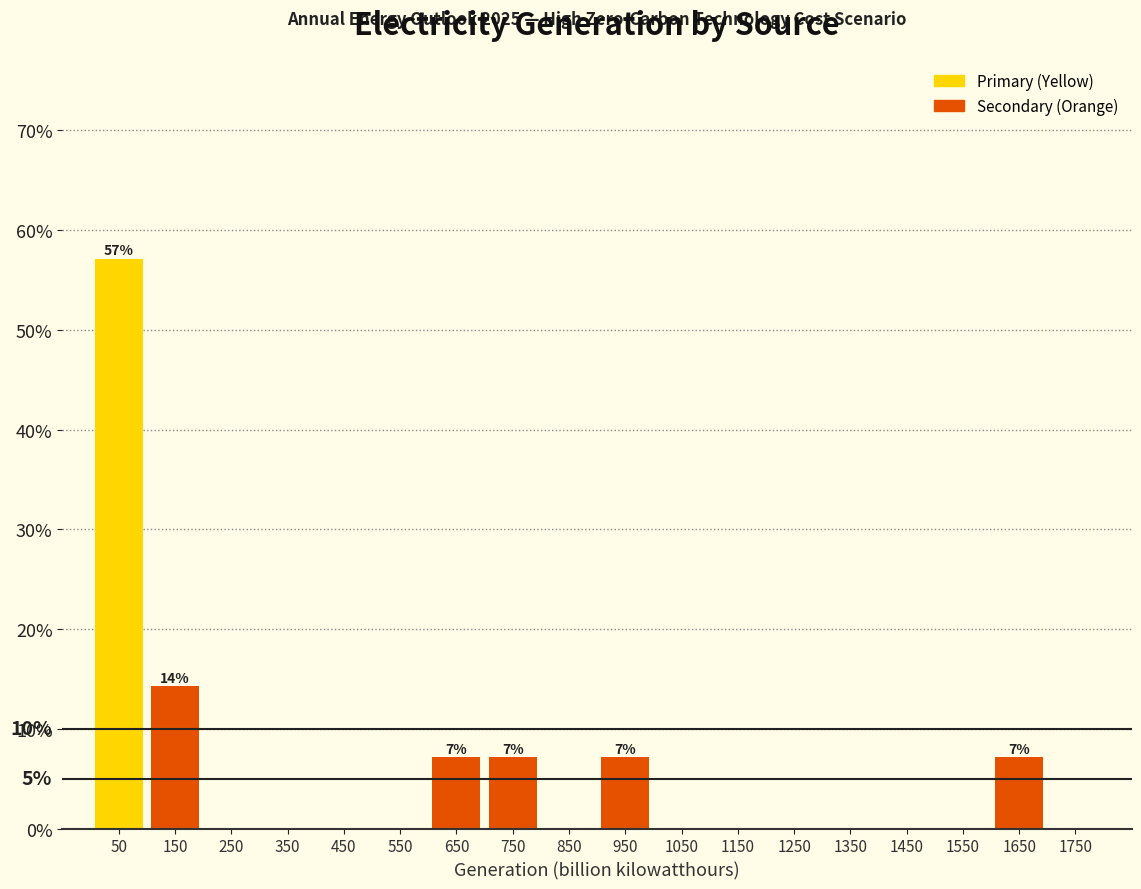

Which range on the x-axis has the tallest bar?

0 to 100